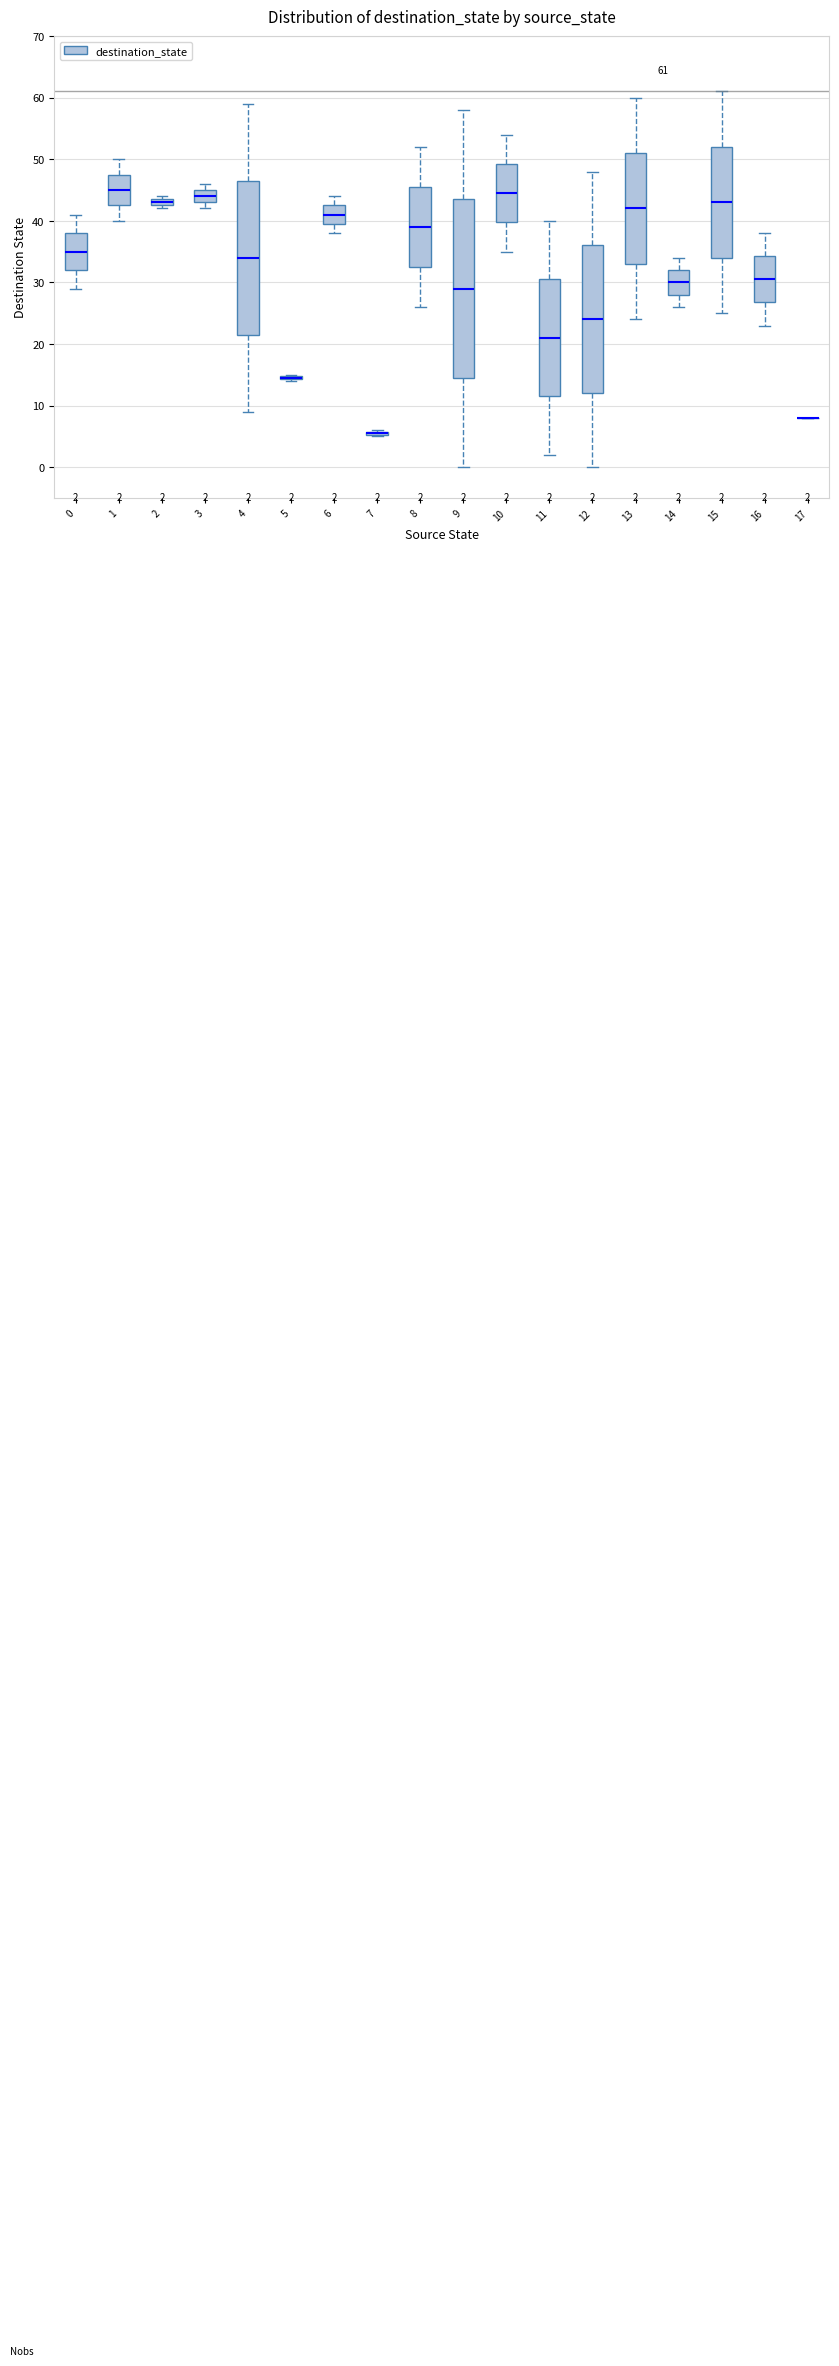

Which box is the tallest, from its lower edge to its upper edge?

9